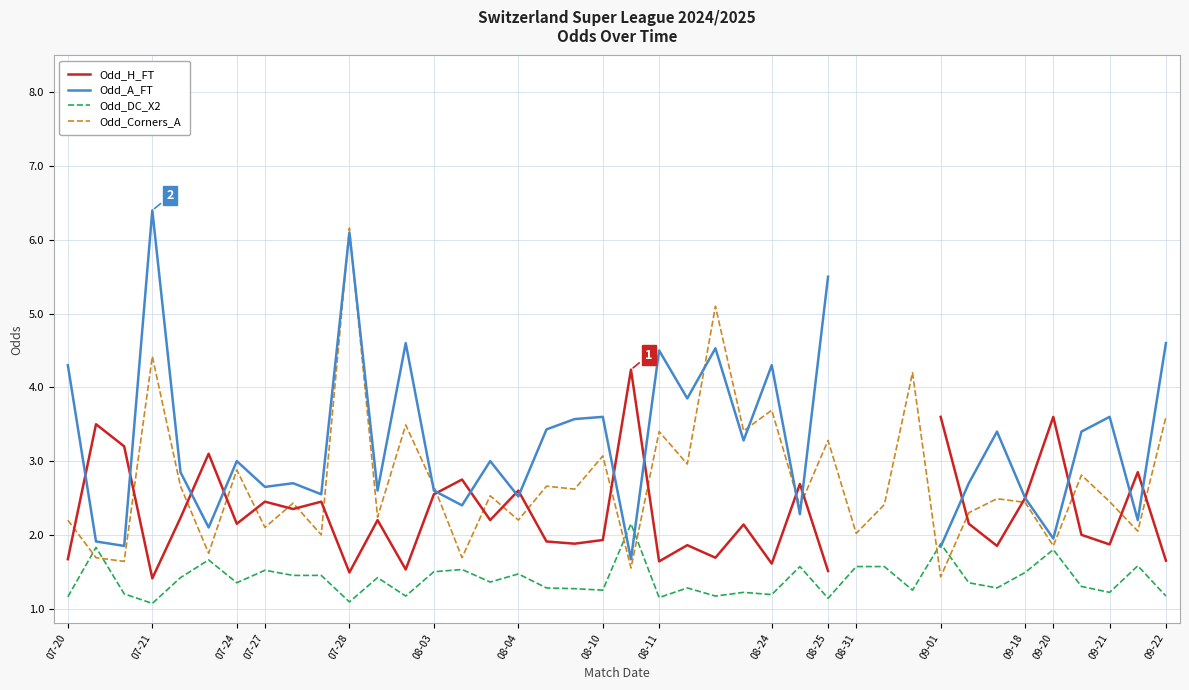

Is it true that Odd_Corners_A equals 2.6 at 07-28?

False